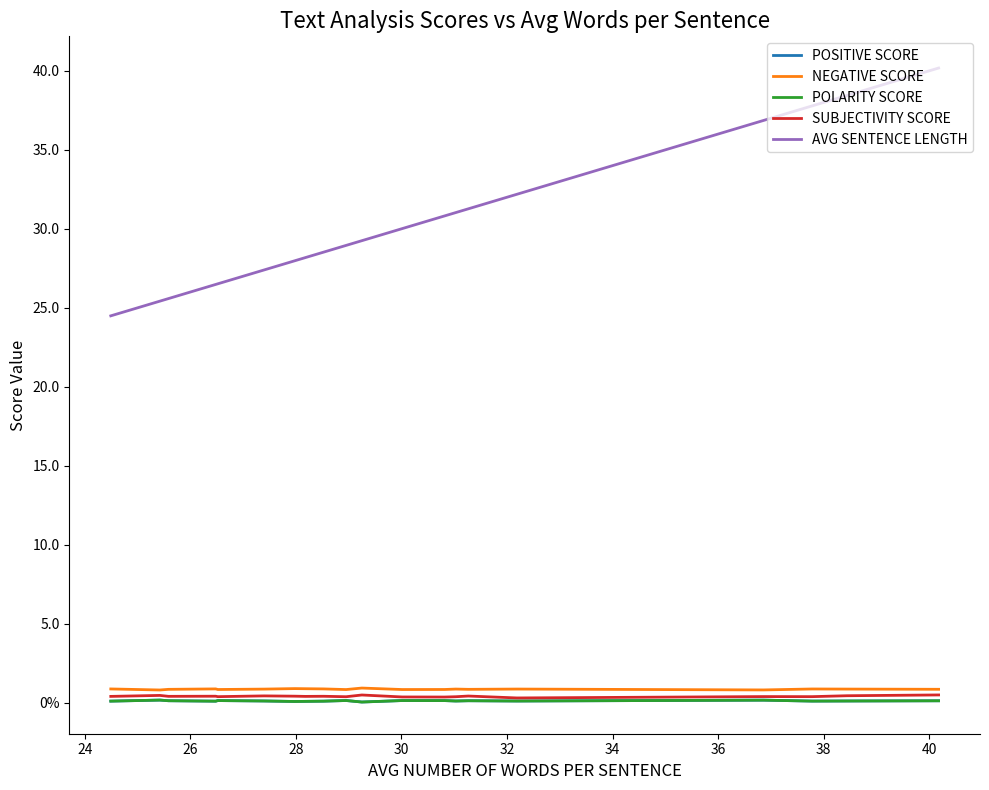

True or false: AVG SENTENCE LENGTH and SUBJECTIVITY SCORE intersect in this chart.

False